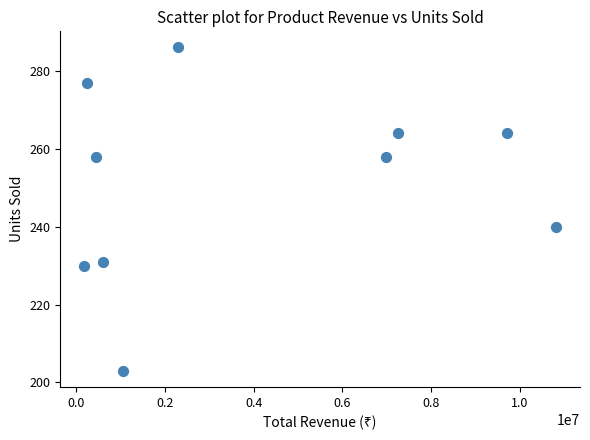

What Y value in the scatter plot is closest to 244?

240